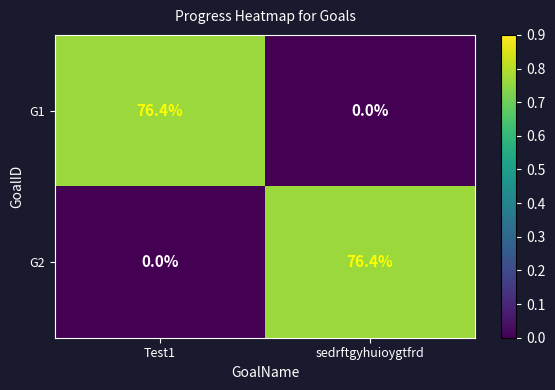

What is the difference between the highest and lowest values at Test1?

76.4